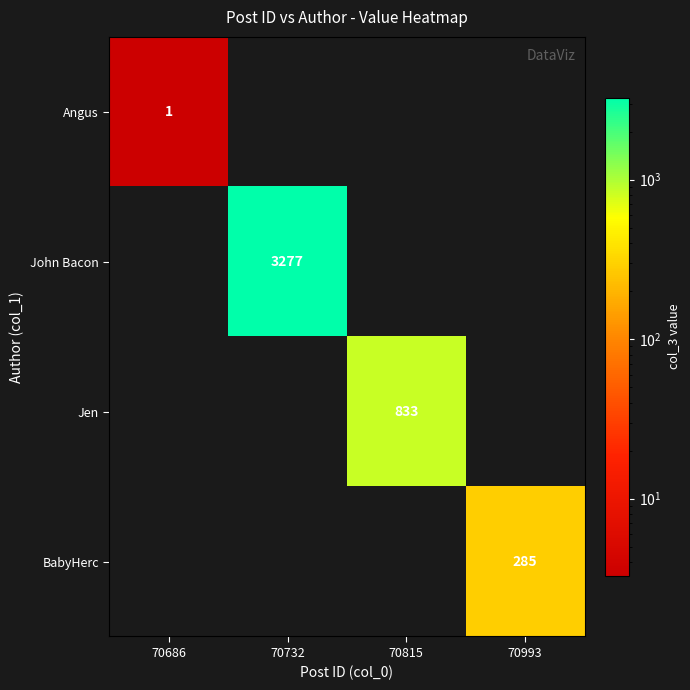

True or false: Jen has a value of 440 at 70815.

False